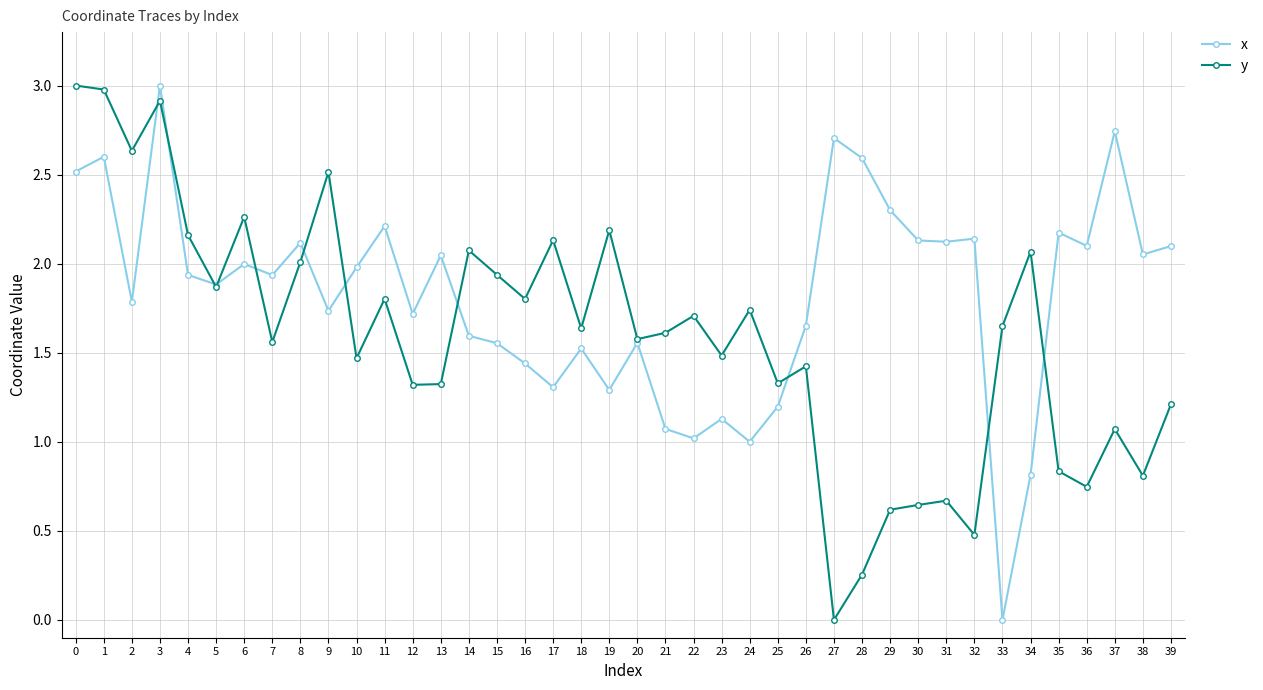

The value of x at 3 is 3.0. True or false?

True